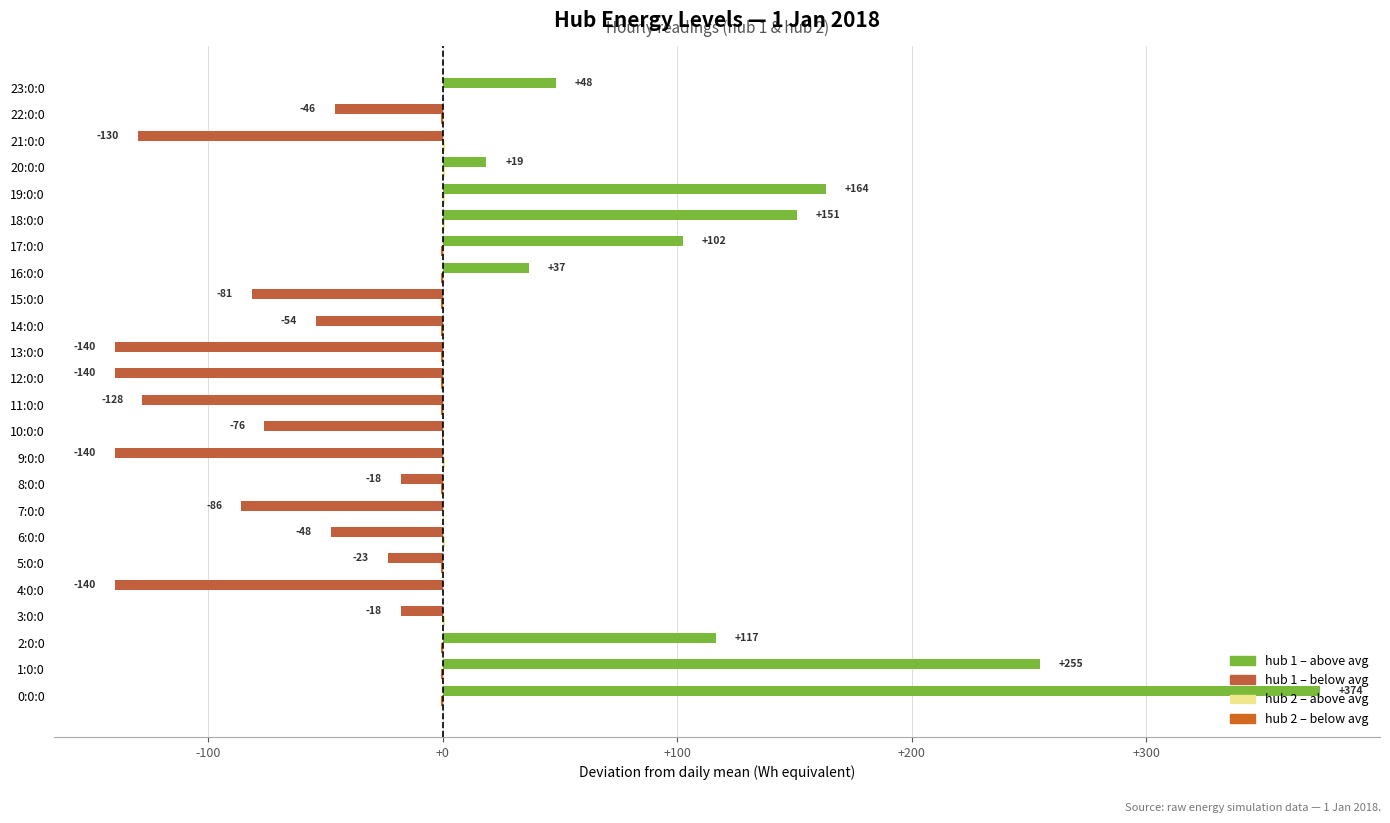

At which category is the sum across all series the highest?

0:0:0